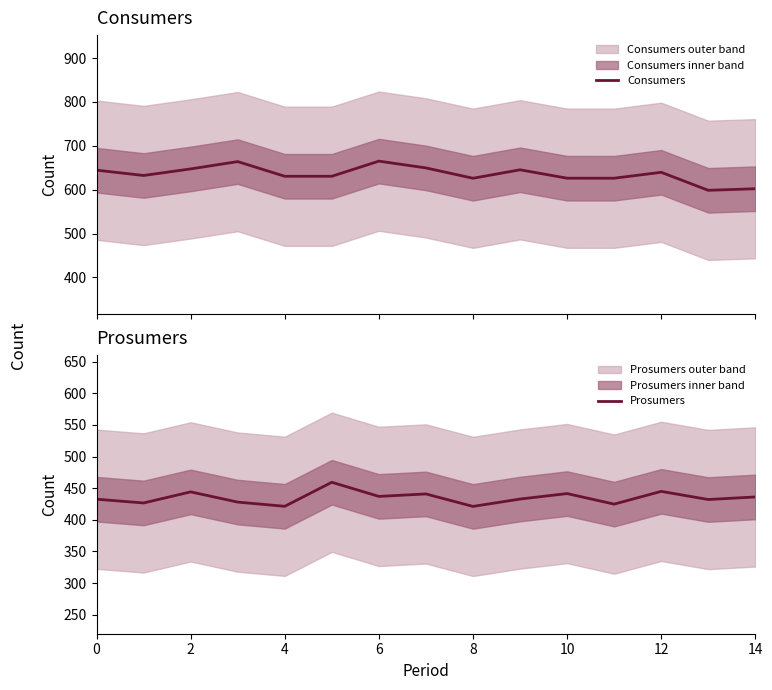

What is the highest value of the Consumers series?

665.1